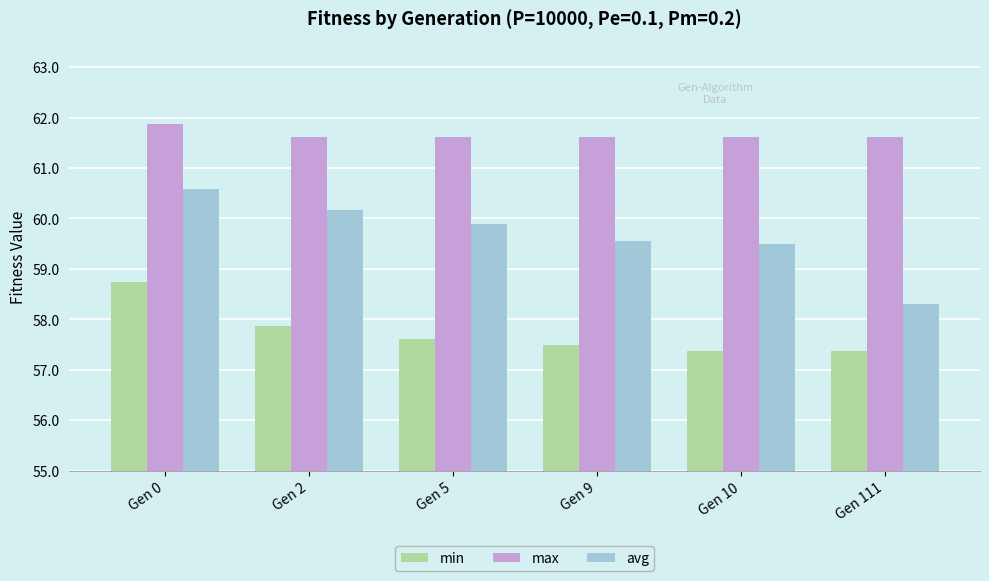

Is it true that min equals 5.8 at Gen 0?

False